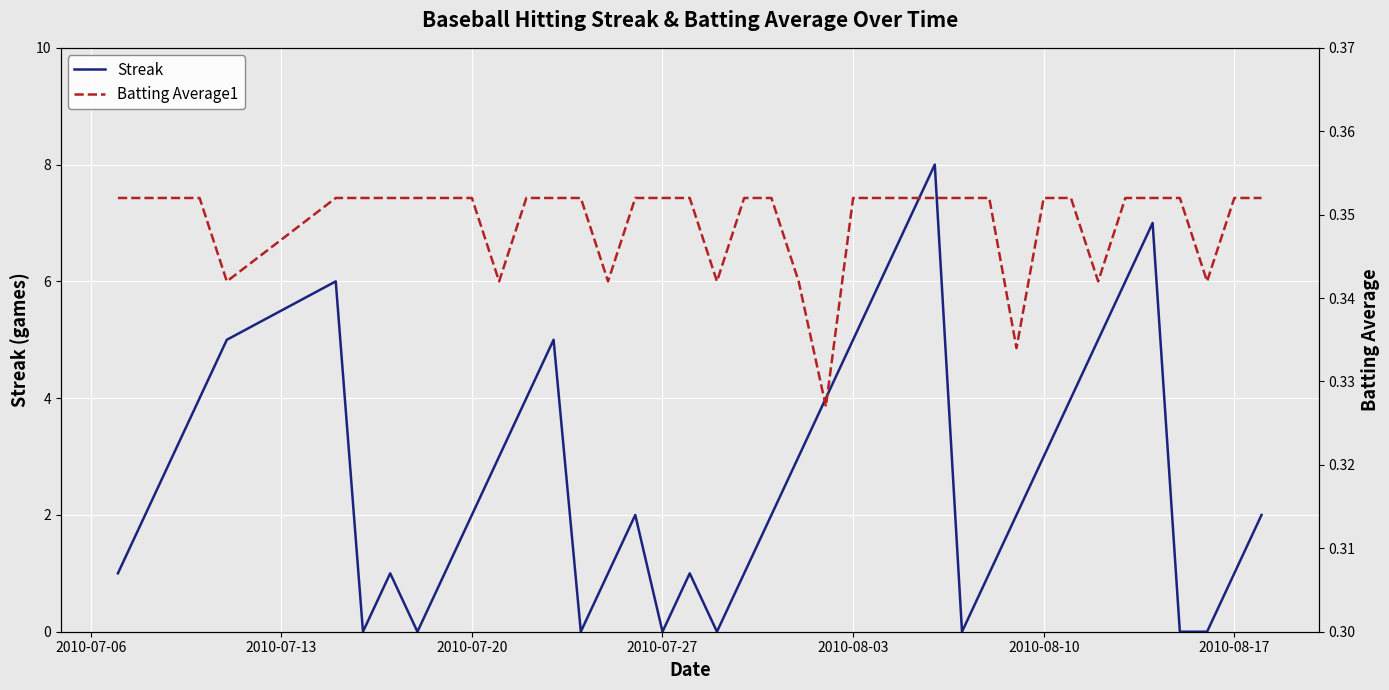

True or false: Streak has more than 1 points higher than both neighbors.

True